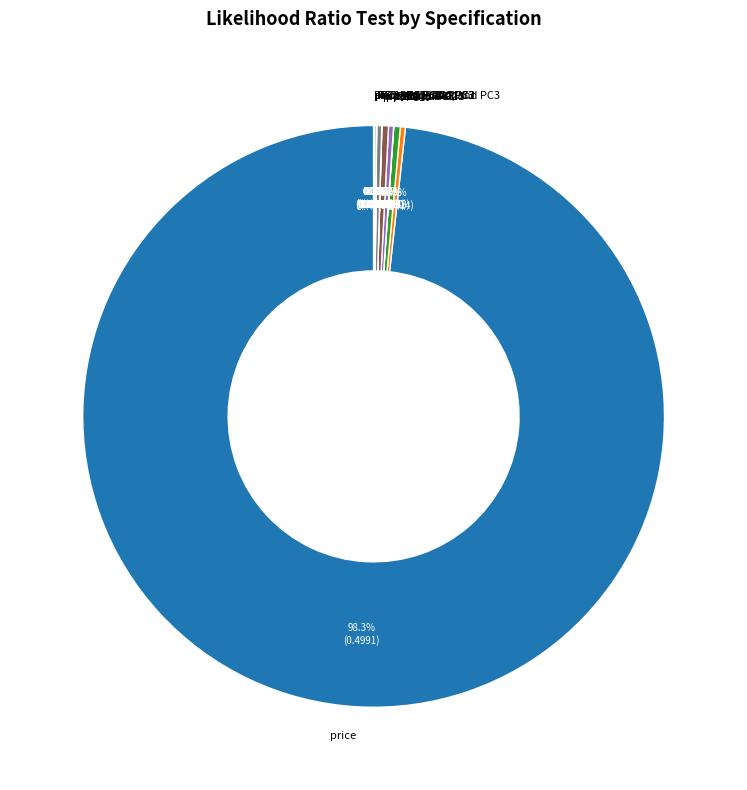

Is price the majority of the pie?

Yes